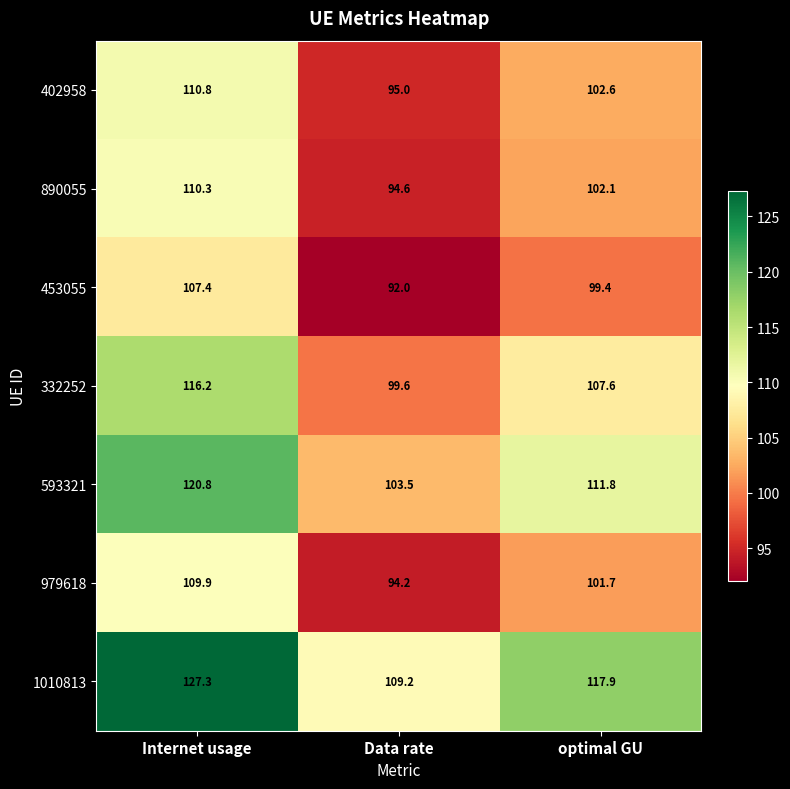

Where does the 1010813 series first go above 117?

Internet usage